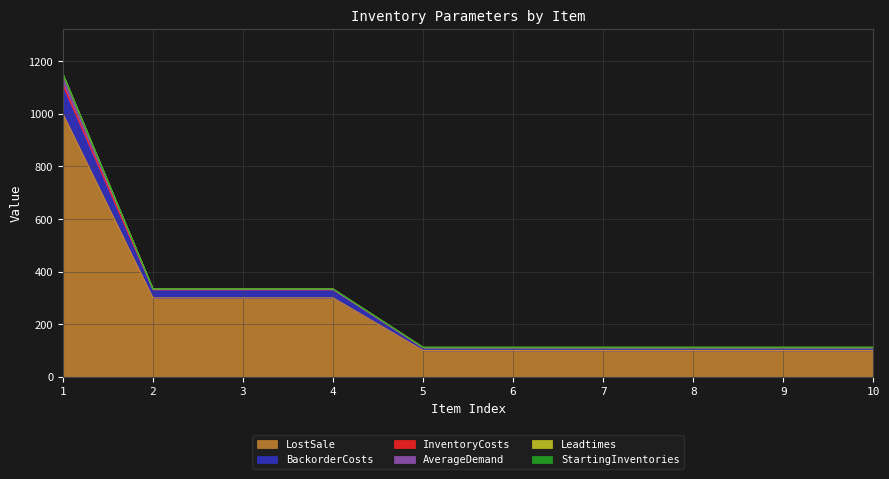

At how many categories does at least one series exceed 152?

4